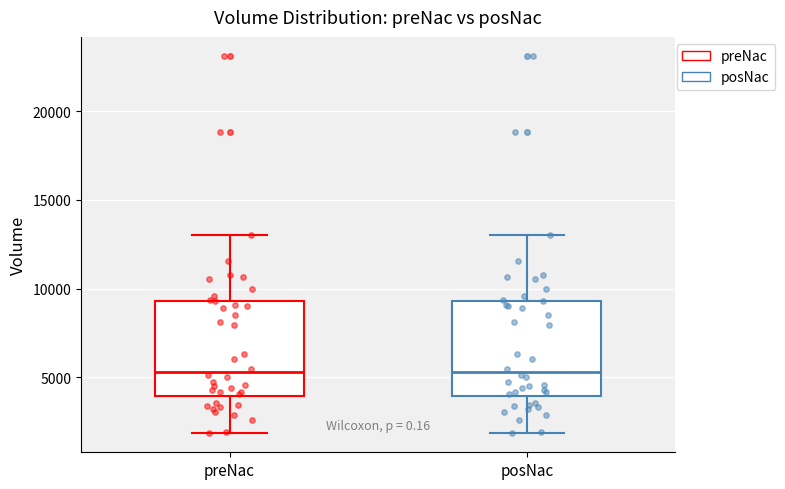

Reading left to right, read every box against the y-axis: the position of its median line, the range the box covers, and the ends of its whiskers. The values are not printed on the chart, so give them approximately, as read against the axis.

preNac: median 5500, box 4000 to 9500, whiskers 2000 to 13000
posNac: median 5500, box 4000 to 9500, whiskers 2000 to 13000